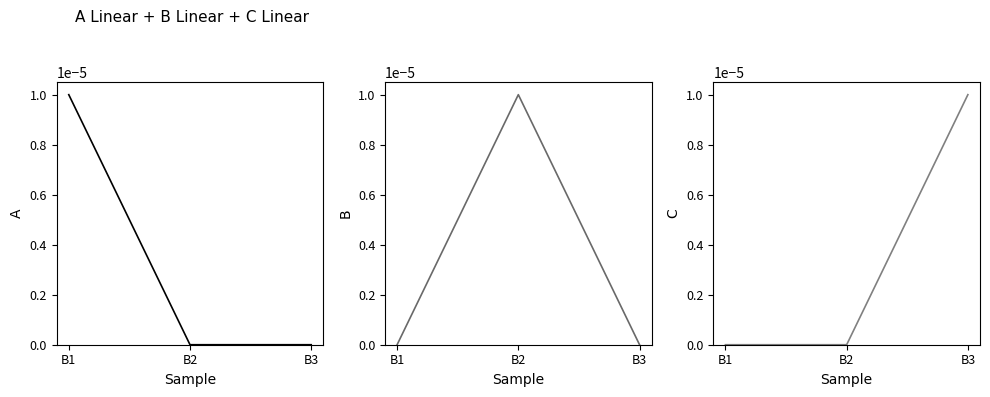

Between B2 and B3, which series saw the biggest shift?

B